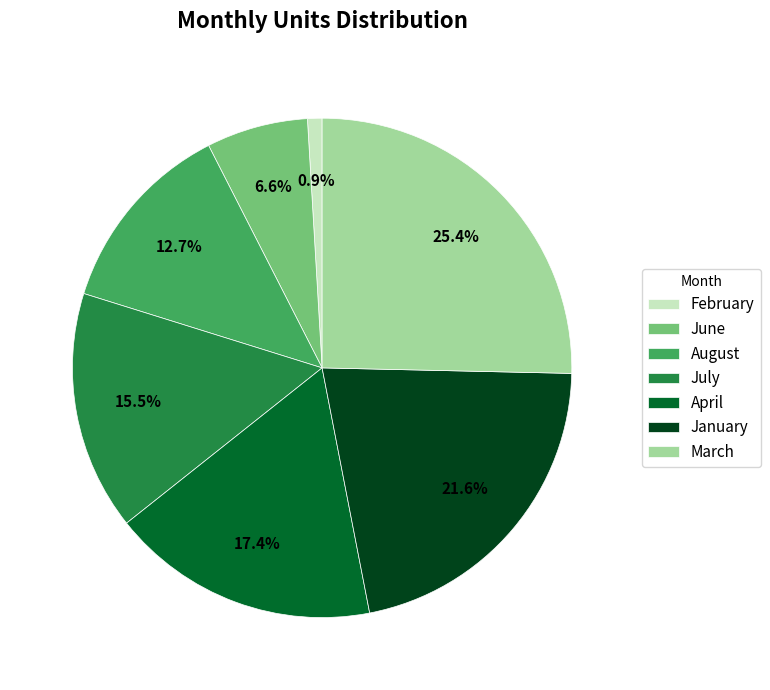

How much of the chart is everything except January?

78.4%